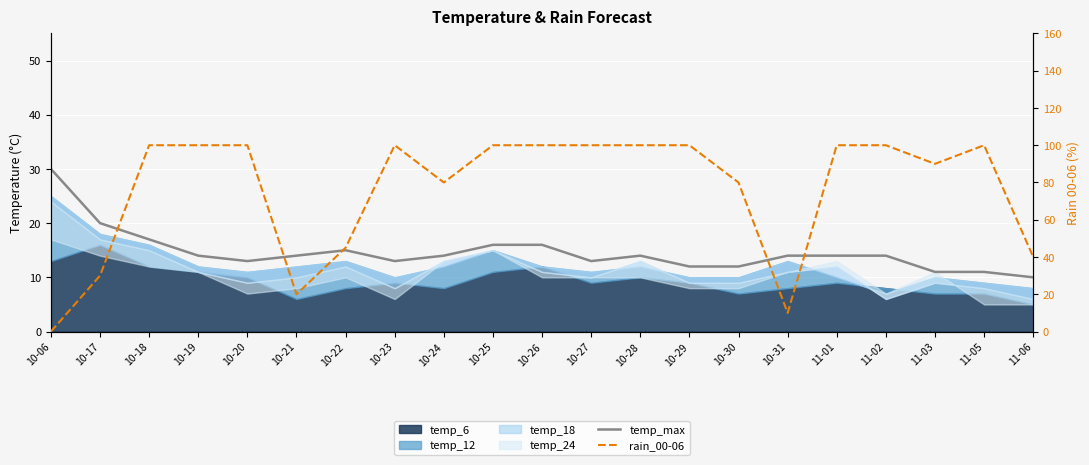

What is the greatest value displayed?

100